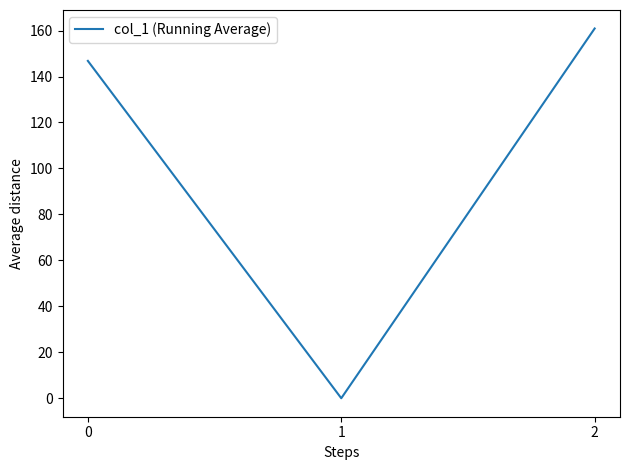

Read the value at 0.

146.8